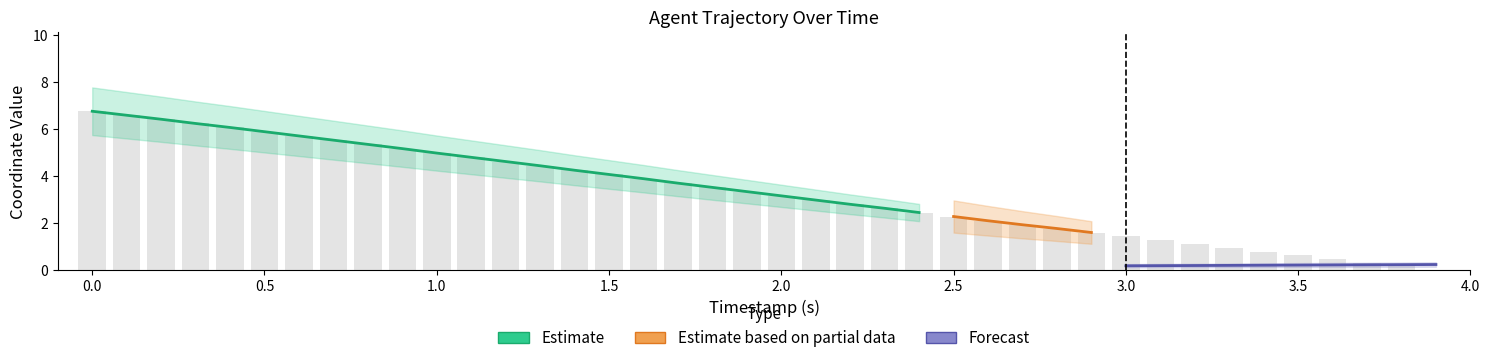

What is the sum of all values?

132.2